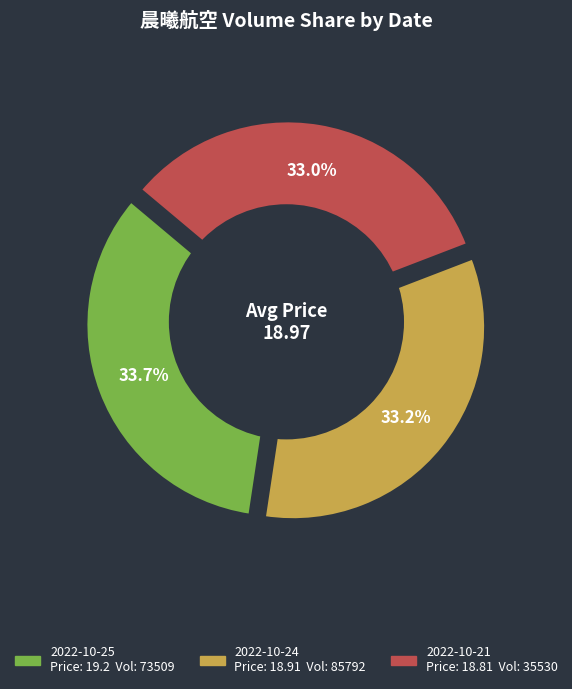

True or false: 85792 accounts for 23% of the total.

False